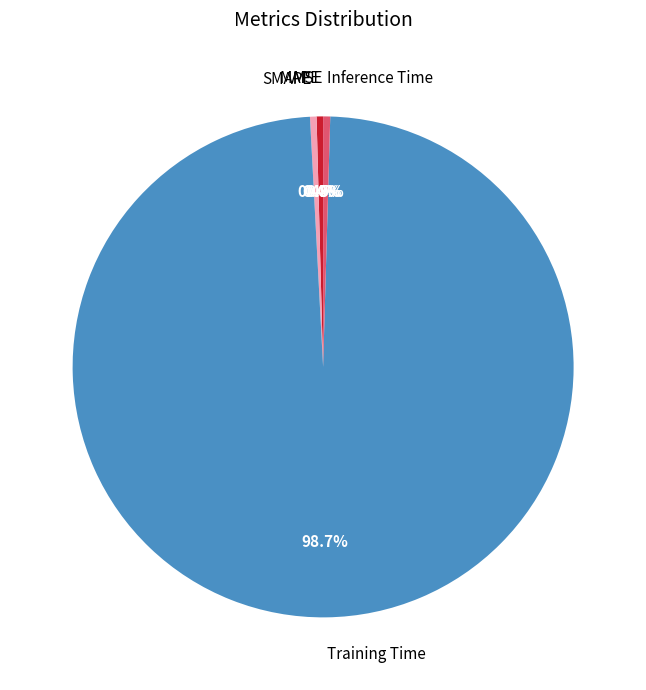

Does MAPE represent more than half of the total?

No